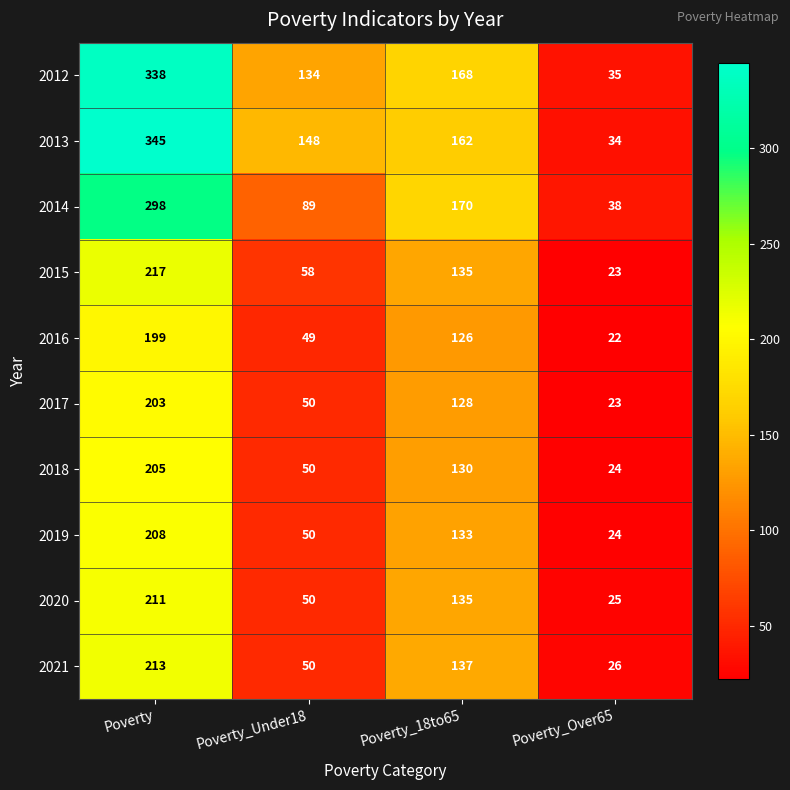

What is the smallest value displayed?

22